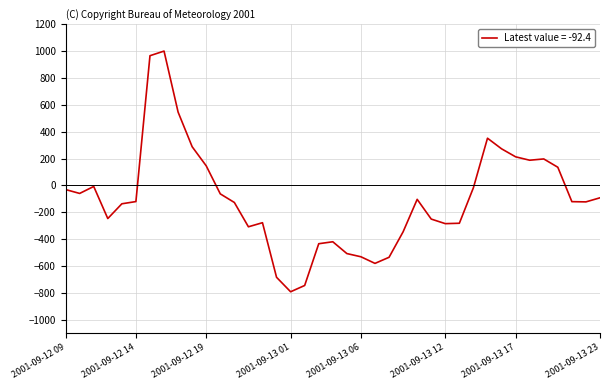

How many values are below -121?

20